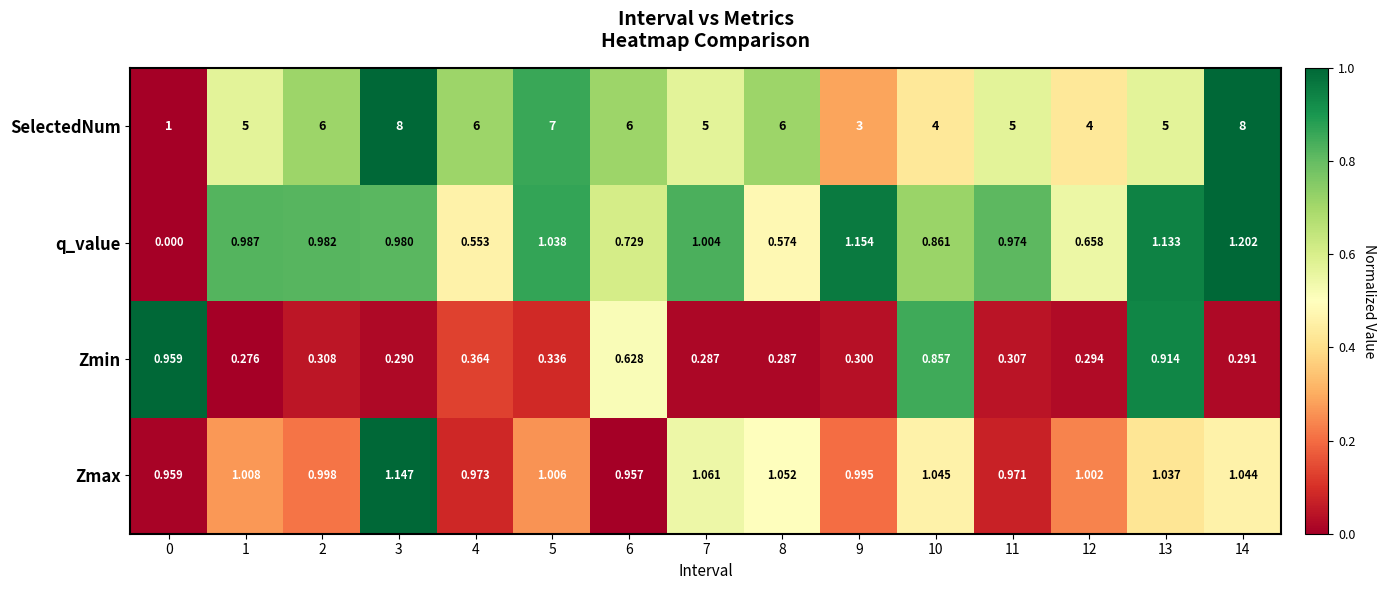

At 2, list the series in order from smallest to largest.

Zmin, q_value, Zmax, SelectedNum